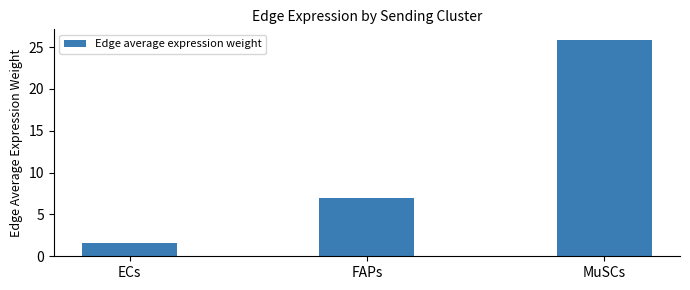

What is the difference between the maximum and minimum values?

24.2